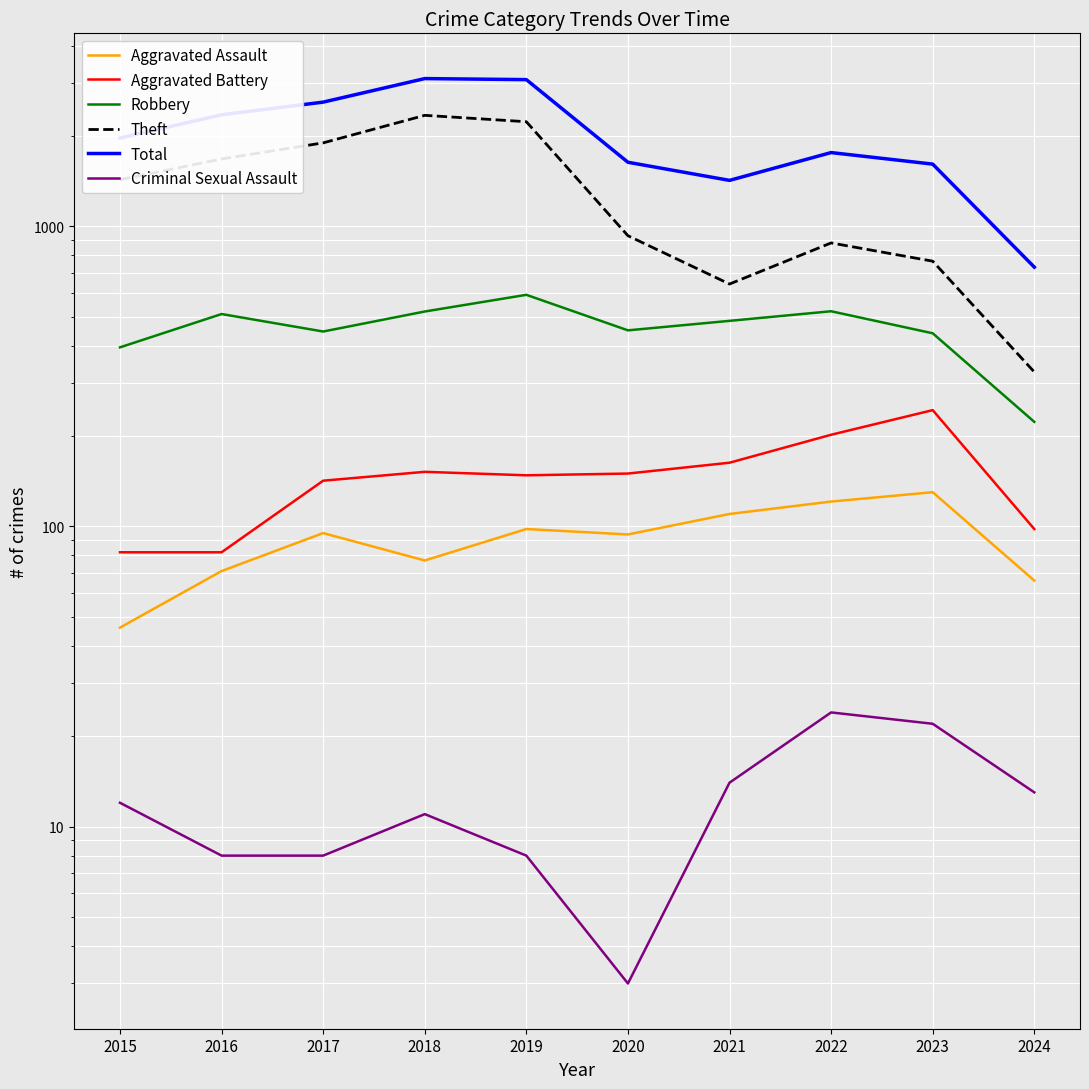

Reading left to right, extract all data points from this chart.

Aggravated Assault: 2015=46	2016=71	2017=95	2018=77	2019=98	2020=94	2021=110	2022=121	2023=130	2024=66
Aggravated Battery: 2015=82	2016=82	2017=142	2018=152	2019=148	2020=150	2021=163	2022=202	2023=244	2024=98
Robbery: 2015=395	2016=510	2017=446	2018=520	2019=591	2020=450	2021=484	2022=521	2023=440	2024=223
Theft: 2015=1429	2016=1676	2017=1896	2018=2342	2019=2230	2020=930	2021=642	2022=880	2023=765	2024=327
Total: 2015=1968	2016=2352	2017=2592	2018=3105	2019=3080	2020=1634	2021=1422	2022=1760	2023=1611	2024=731
Criminal Sexual Assault: 2015=12	2016=8	2017=8	2018=11	2019=8	2020=3	2021=14	2022=24	2023=22	2024=13